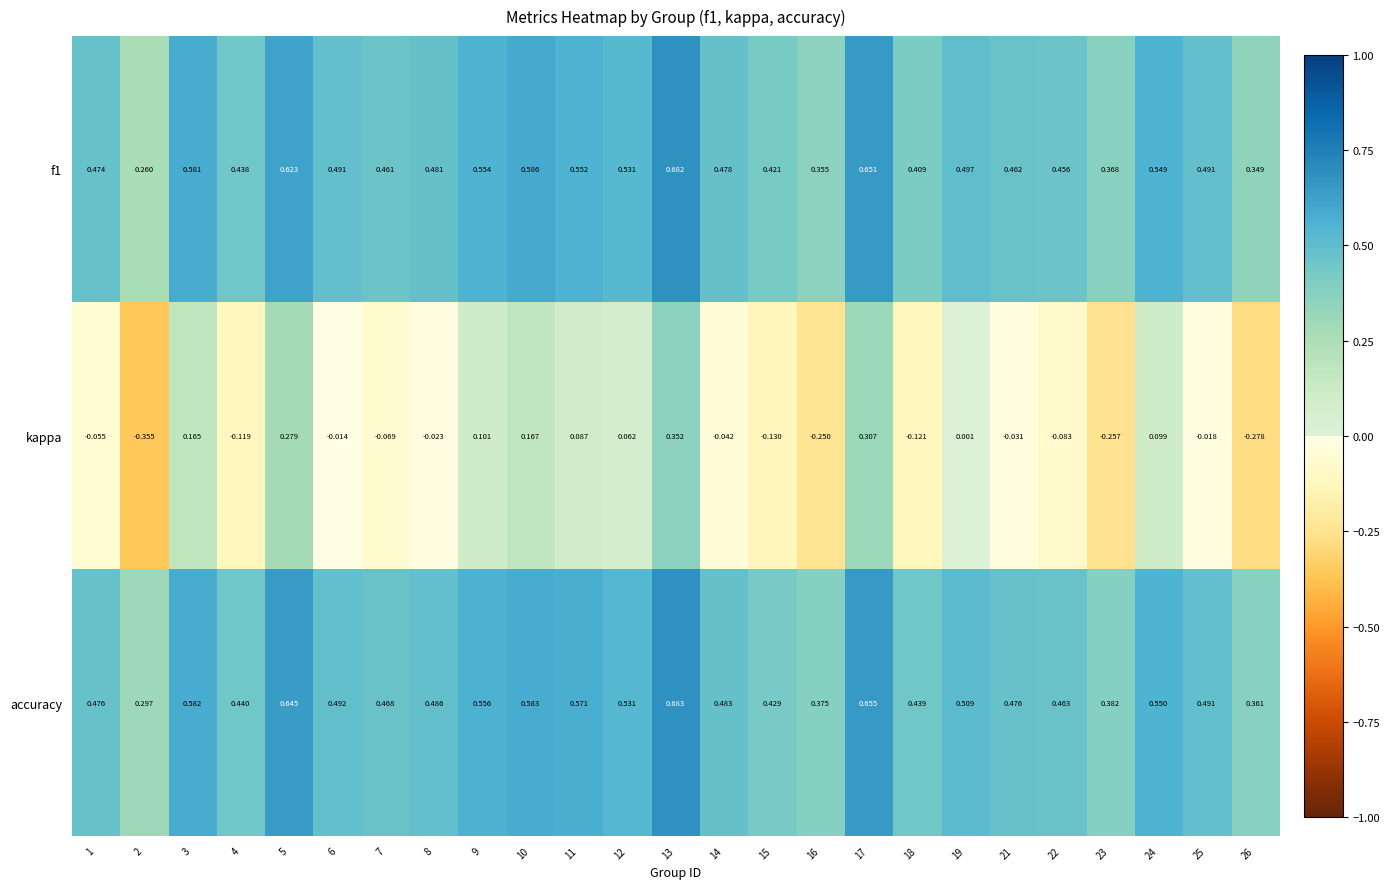

Which series has the largest total across all categories?

accuracy